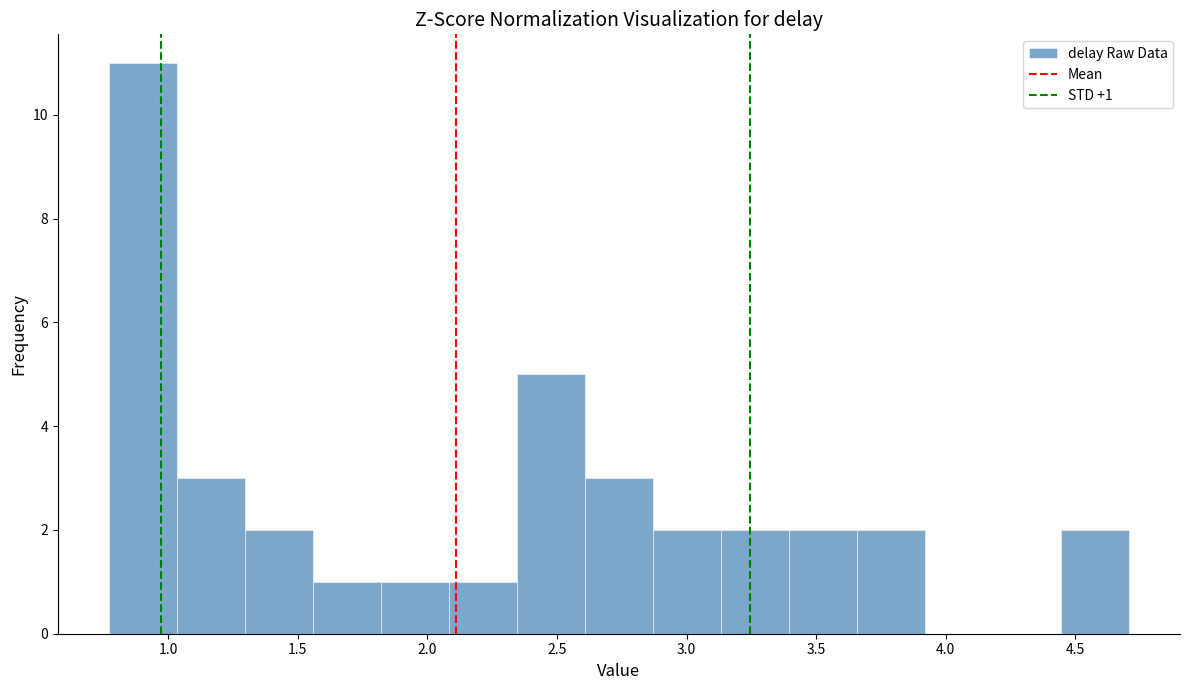

Which range on the x-axis has the tallest bar?

0.75 to 1.05